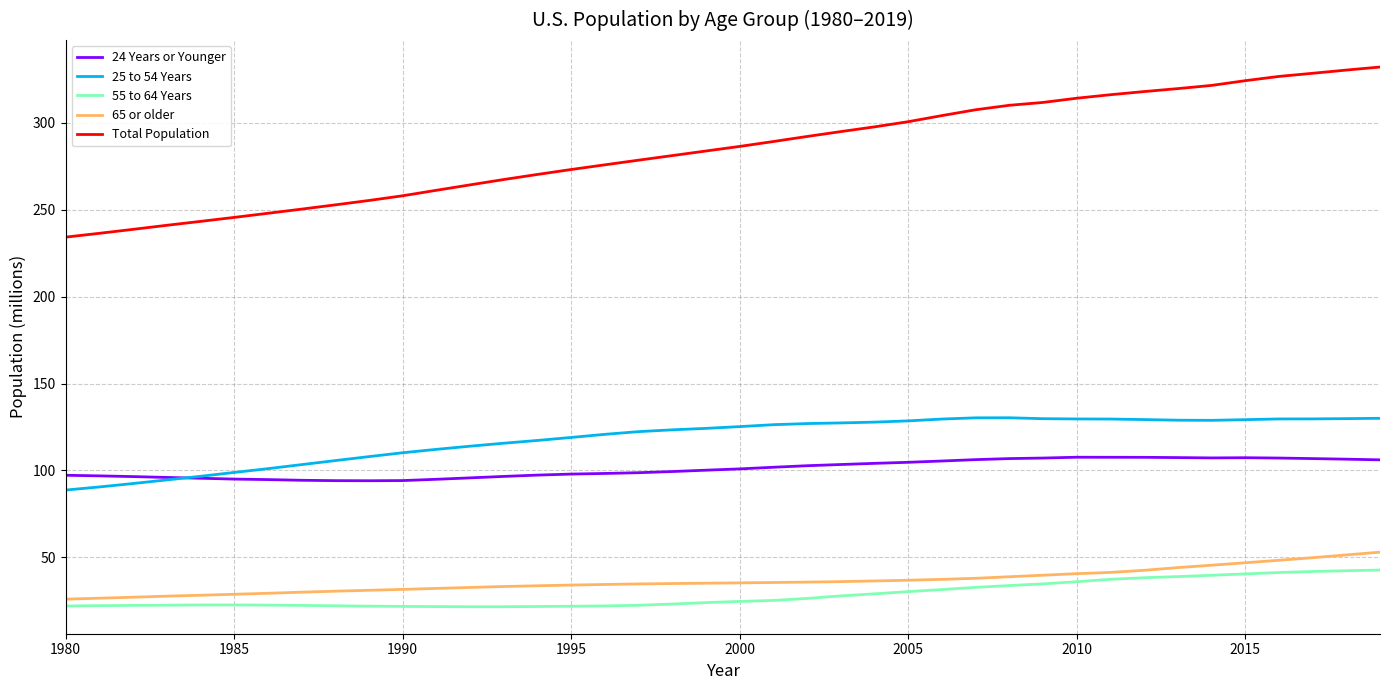

What is the greatest value displayed?

331.9